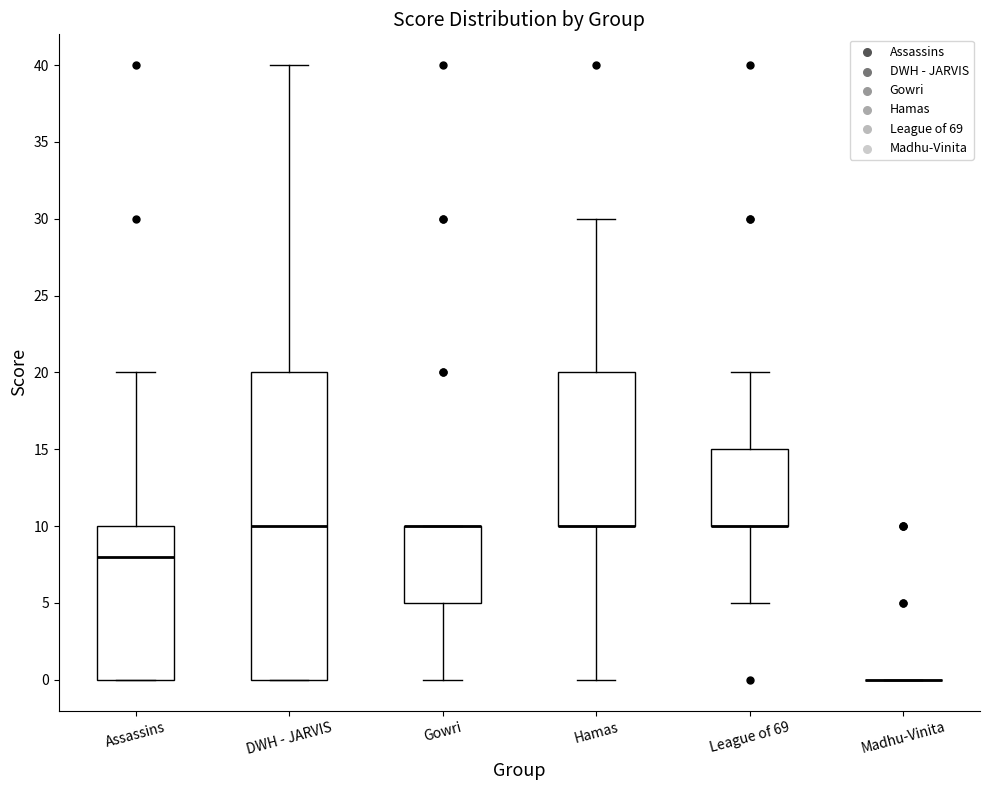

Reading left to right, read every box against the y-axis: the position of its median line, the range the box covers, and the ends of its whiskers. The values are not printed on the chart, so give them approximately, as read against the axis.

Assassins: median 8, box 0 to 10, whiskers 0 to 20
DWH - JARVIS: median 10, box 0 to 20, whiskers 0 to 40
Gowri: median 10 (drawn on the box's upper edge), box 5 to 10, whiskers 0 to 10
Hamas: median 10 (drawn on the box's lower edge), box 10 to 20, whiskers 0 to 30
League of 69: median 10 (drawn on the box's lower edge), box 10 to 15, whiskers 5 to 20
Madhu-Vinita: box collapsed to a line at 0, whiskers 0 to 0